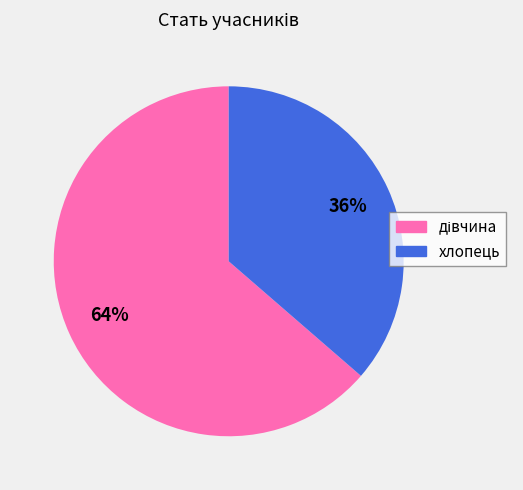

Which category has the smallest portion of the pie?

хлопець